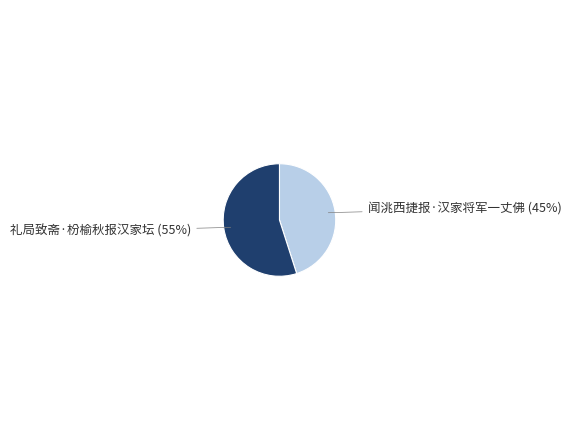

Between 礼局致斋·枌榆秋报汉家坛 and 闻洮西捷报·汉家将军一丈佛, which is larger?

礼局致斋·枌榆秋报汉家坛